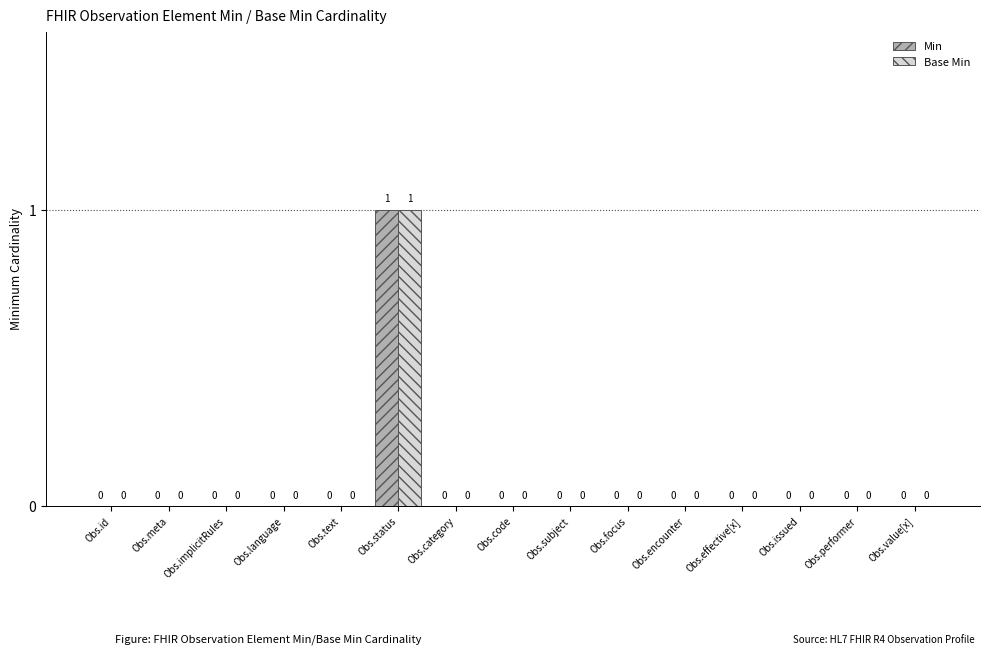

Count the Base Min values in the range 0 to 1.

15